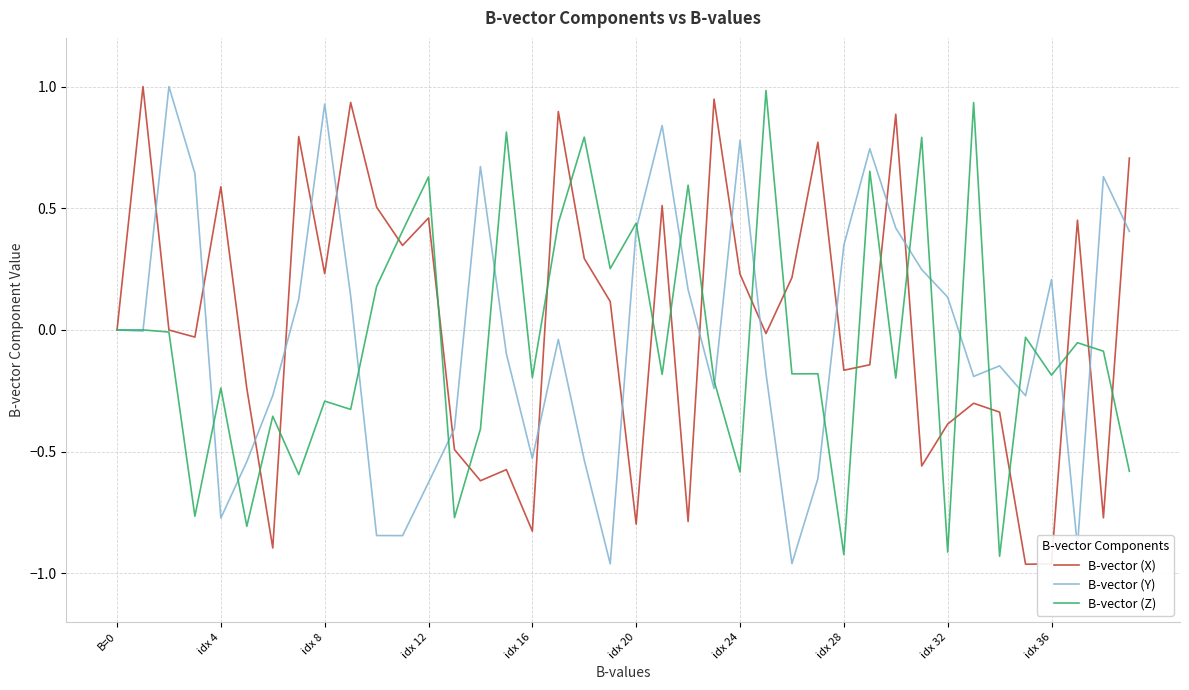

What is the maximum value shown in the chart?

1.0